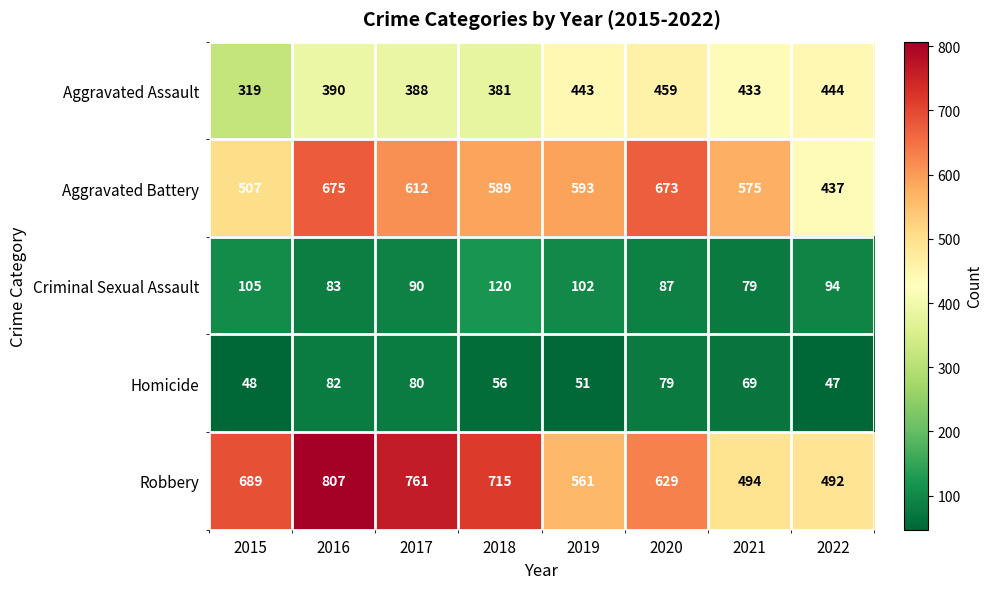

What is the maximum value shown in the chart?

807